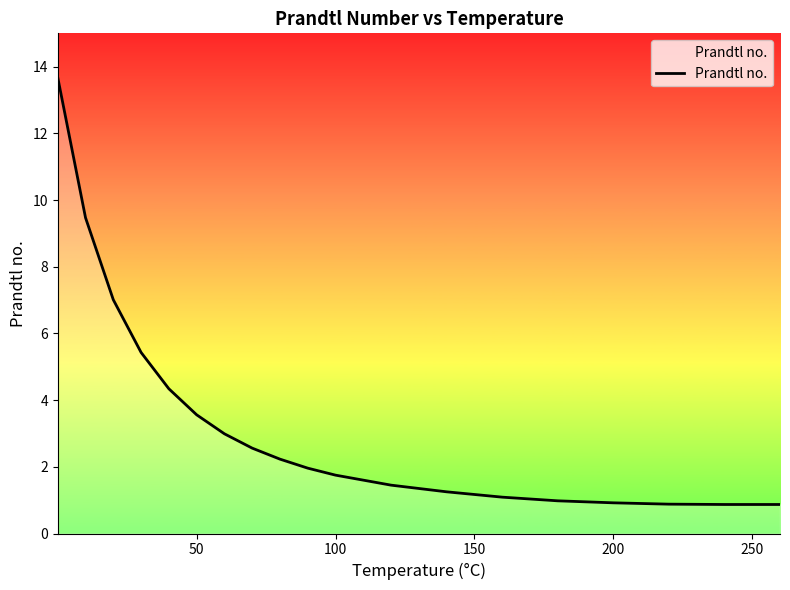

What is the greatest value displayed?

13.7